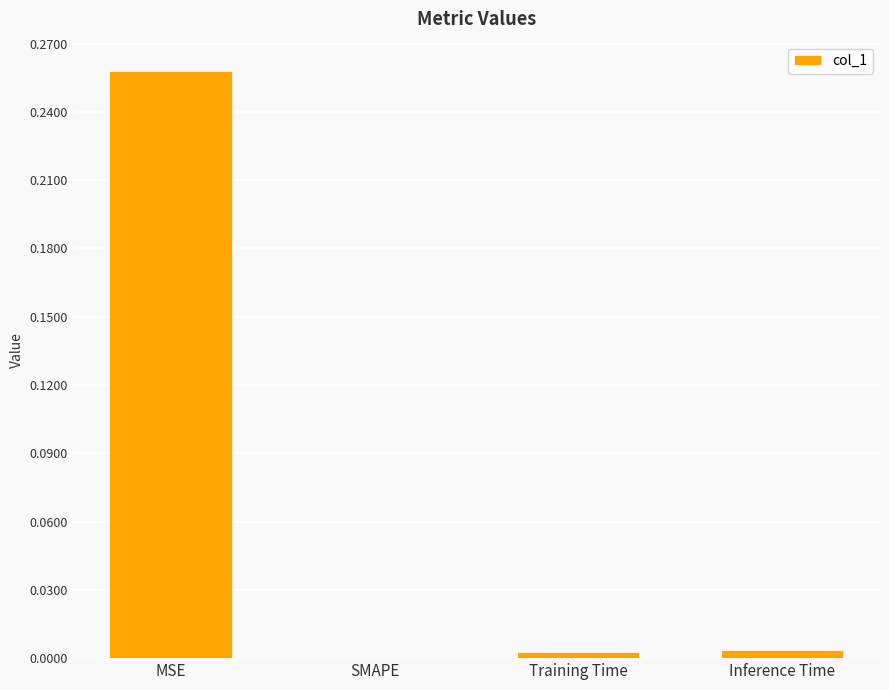

Which category has the highest value across all series?

MSE